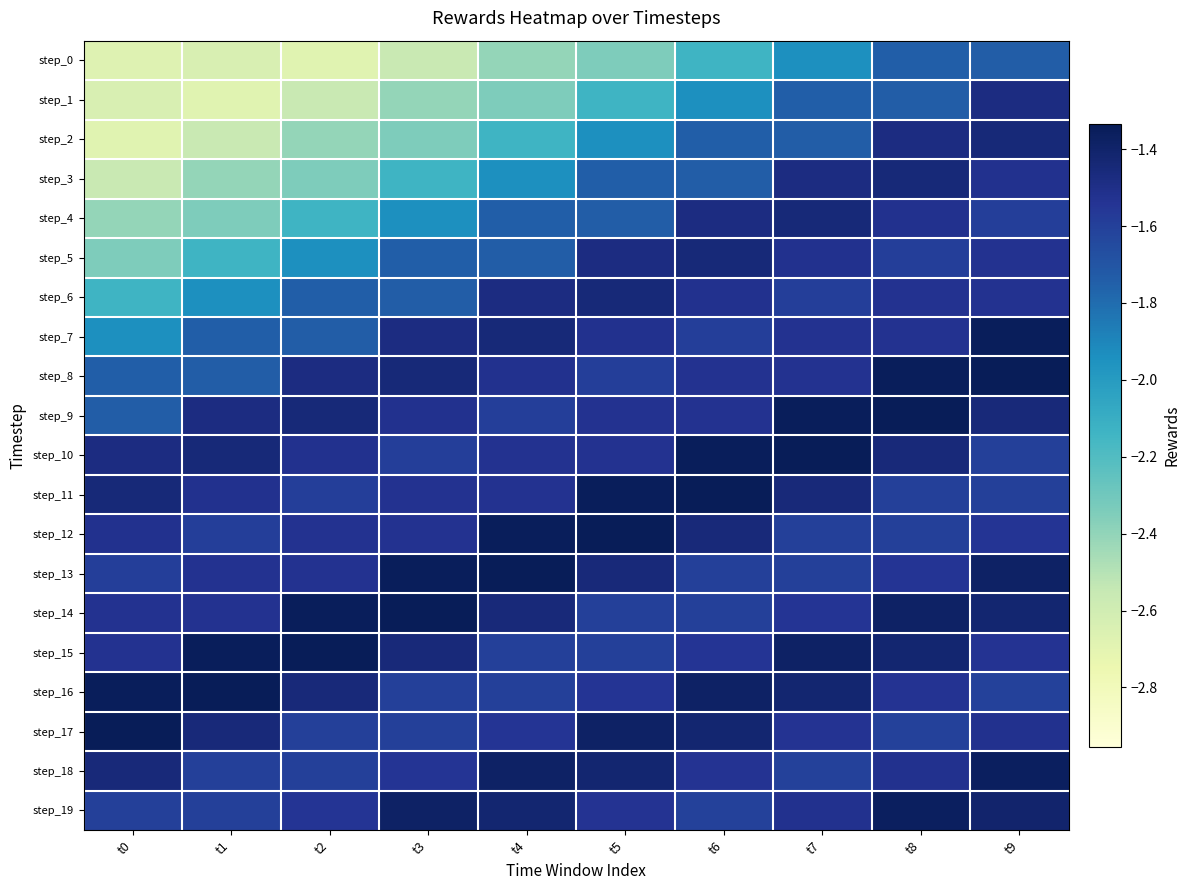

Reading left to right, extract all data points from this chart.

step_0: t0=-2.7	t1=-2.6	t2=-2.7	t3=-2.6	t4=-2.4	t5=-2.3	t6=-2.1	t7=-1.9	t8=-1.7	t9=-1.7
step_1: t0=-2.6	t1=-2.7	t2=-2.6	t3=-2.4	t4=-2.3	t5=-2.1	t6=-1.9	t7=-1.7	t8=-1.7	t9=-1.5
step_2: t0=-2.7	t1=-2.6	t2=-2.4	t3=-2.3	t4=-2.1	t5=-1.9	t6=-1.7	t7=-1.7	t8=-1.5	t9=-1.4
step_3: t0=-2.6	t1=-2.4	t2=-2.3	t3=-2.1	t4=-1.9	t5=-1.7	t6=-1.7	t7=-1.5	t8=-1.4	t9=-1.5
step_4: t0=-2.4	t1=-2.3	t2=-2.1	t3=-1.9	t4=-1.7	t5=-1.7	t6=-1.5	t7=-1.4	t8=-1.5	t9=-1.6
step_5: t0=-2.3	t1=-2.1	t2=-1.9	t3=-1.7	t4=-1.7	t5=-1.5	t6=-1.4	t7=-1.5	t8=-1.6	t9=-1.5
step_6: t0=-2.1	t1=-1.9	t2=-1.7	t3=-1.7	t4=-1.5	t5=-1.4	t6=-1.5	t7=-1.6	t8=-1.5	t9=-1.5
step_7: t0=-1.9	t1=-1.7	t2=-1.7	t3=-1.5	t4=-1.4	t5=-1.5	t6=-1.6	t7=-1.5	t8=-1.5	t9=-1.3
step_8: t0=-1.7	t1=-1.7	t2=-1.5	t3=-1.4	t4=-1.5	t5=-1.6	t6=-1.5	t7=-1.5	t8=-1.3	t9=-1.3
step_9: t0=-1.7	t1=-1.5	t2=-1.4	t3=-1.5	t4=-1.6	t5=-1.5	t6=-1.5	t7=-1.3	t8=-1.3	t9=-1.5
step_10: t0=-1.5	t1=-1.4	t2=-1.5	t3=-1.6	t4=-1.5	t5=-1.5	t6=-1.3	t7=-1.3	t8=-1.5	t9=-1.6
step_11: t0=-1.4	t1=-1.5	t2=-1.6	t3=-1.5	t4=-1.5	t5=-1.3	t6=-1.3	t7=-1.5	t8=-1.6	t9=-1.6
step_12: t0=-1.5	t1=-1.6	t2=-1.5	t3=-1.5	t4=-1.3	t5=-1.3	t6=-1.5	t7=-1.6	t8=-1.6	t9=-1.5
step_13: t0=-1.6	t1=-1.5	t2=-1.5	t3=-1.3	t4=-1.3	t5=-1.5	t6=-1.6	t7=-1.6	t8=-1.5	t9=-1.4
step_14: t0=-1.5	t1=-1.5	t2=-1.3	t3=-1.3	t4=-1.5	t5=-1.6	t6=-1.6	t7=-1.5	t8=-1.4	t9=-1.4
step_15: t0=-1.5	t1=-1.3	t2=-1.3	t3=-1.5	t4=-1.6	t5=-1.6	t6=-1.5	t7=-1.4	t8=-1.4	t9=-1.5
step_16: t0=-1.3	t1=-1.3	t2=-1.5	t3=-1.6	t4=-1.6	t5=-1.5	t6=-1.4	t7=-1.4	t8=-1.5	t9=-1.6
step_17: t0=-1.3	t1=-1.5	t2=-1.6	t3=-1.6	t4=-1.5	t5=-1.4	t6=-1.4	t7=-1.5	t8=-1.6	t9=-1.5
step_18: t0=-1.5	t1=-1.6	t2=-1.6	t3=-1.5	t4=-1.4	t5=-1.4	t6=-1.5	t7=-1.6	t8=-1.5	t9=-1.4
step_19: t0=-1.6	t1=-1.6	t2=-1.5	t3=-1.4	t4=-1.4	t5=-1.5	t6=-1.6	t7=-1.5	t8=-1.4	t9=-1.4